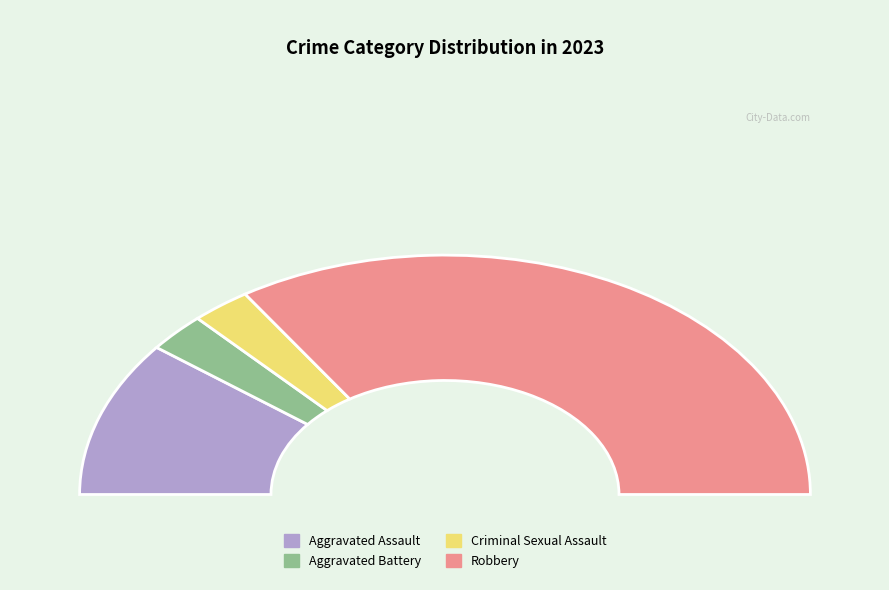

What is the ratio of the value at Aggravated Battery to the value at Robbery?

0.1